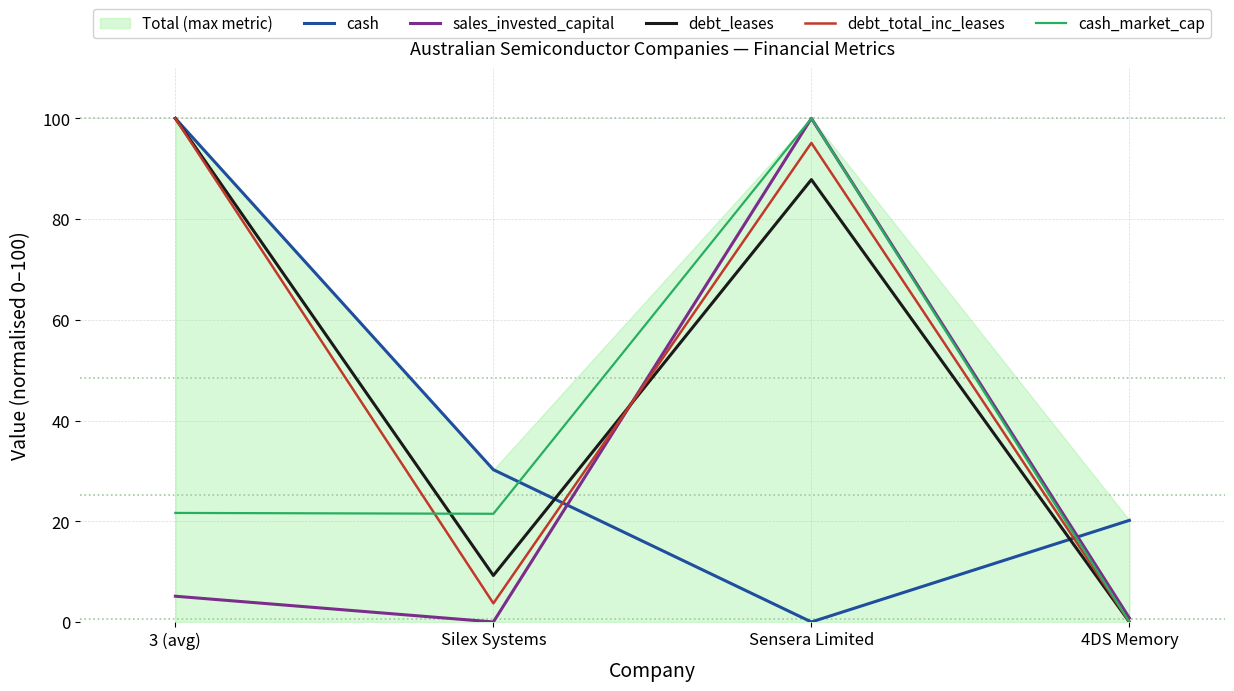

How many positive values does the debt_leases series have?

3